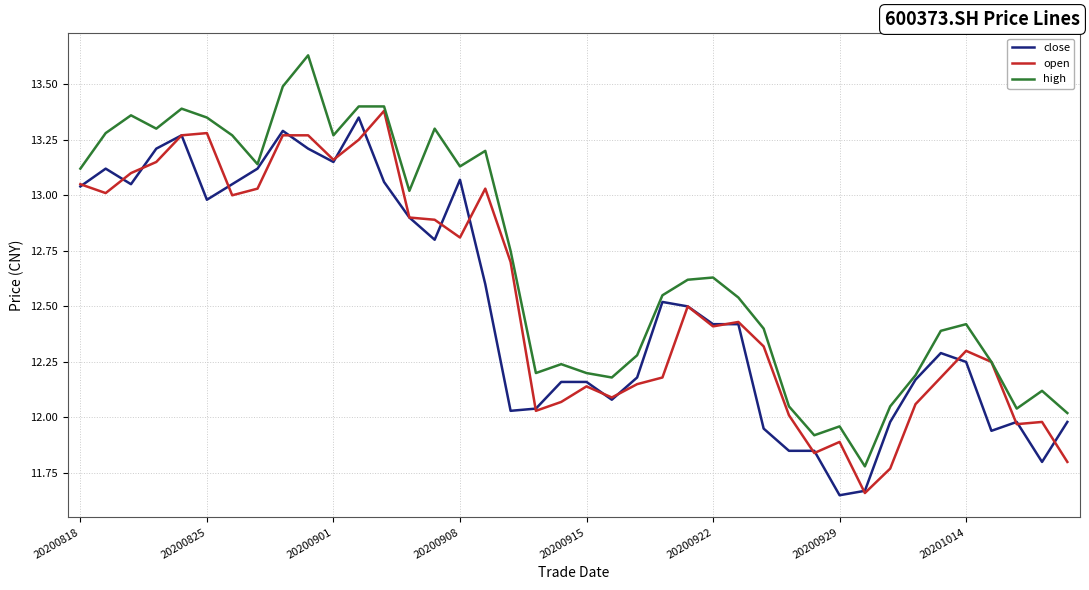

Which series has the largest total across all categories?

high